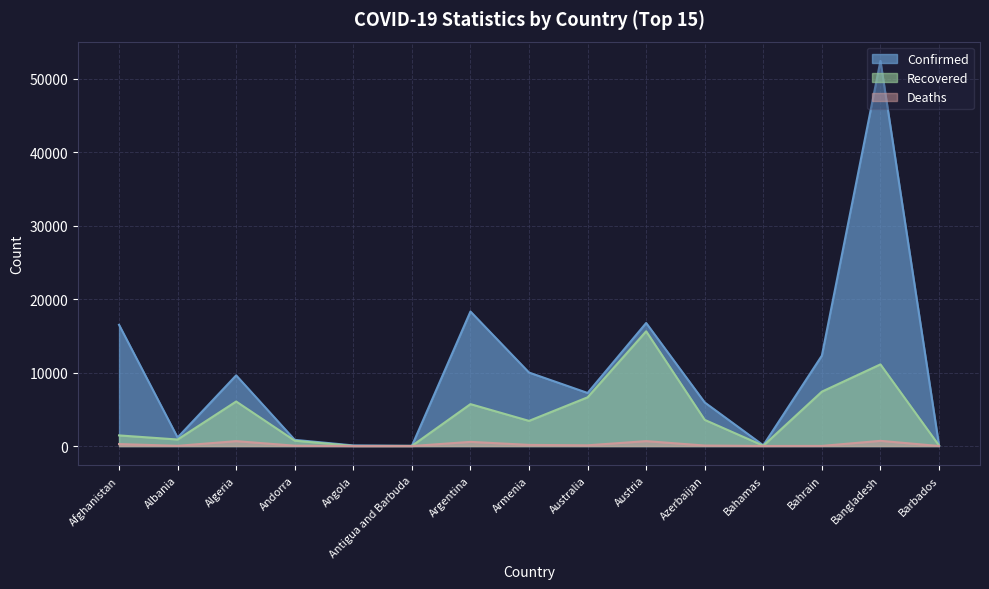

Rank the categories by Confirmed value from highest to lowest.

Bangladesh, Argentina, Austria, Afghanistan, Bahrain, Armenia, Algeria, Australia, Azerbaijan, Albania, Andorra, Bahamas, Barbados, Angola, Antigua and Barbuda